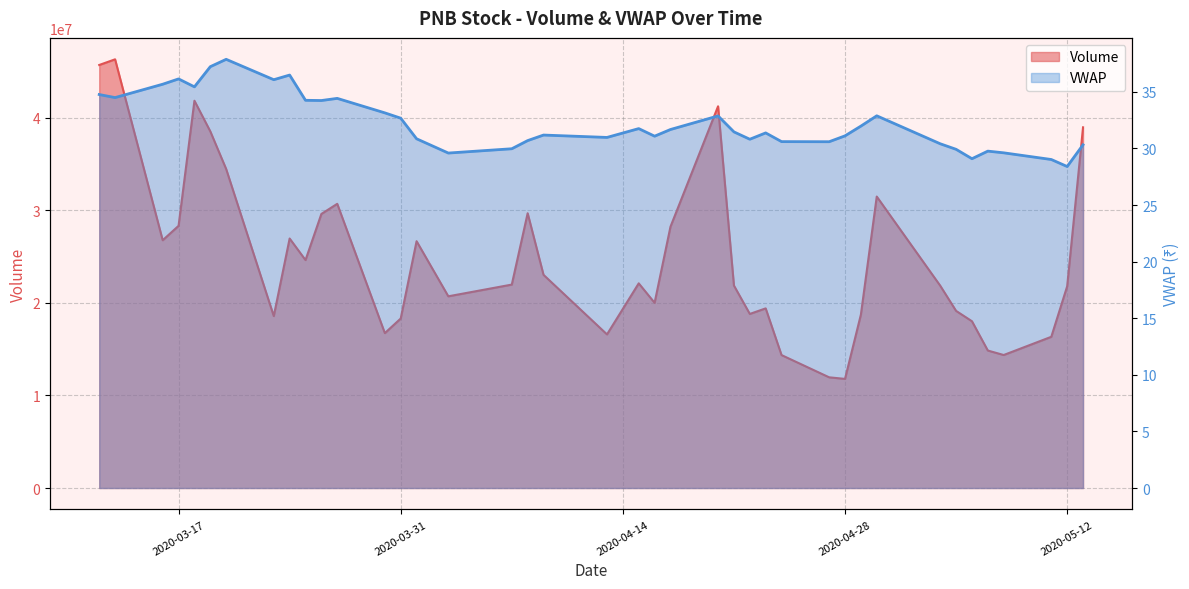

Rank the series at 2020-04-29 from lowest to highest value.

VWAP, Volume